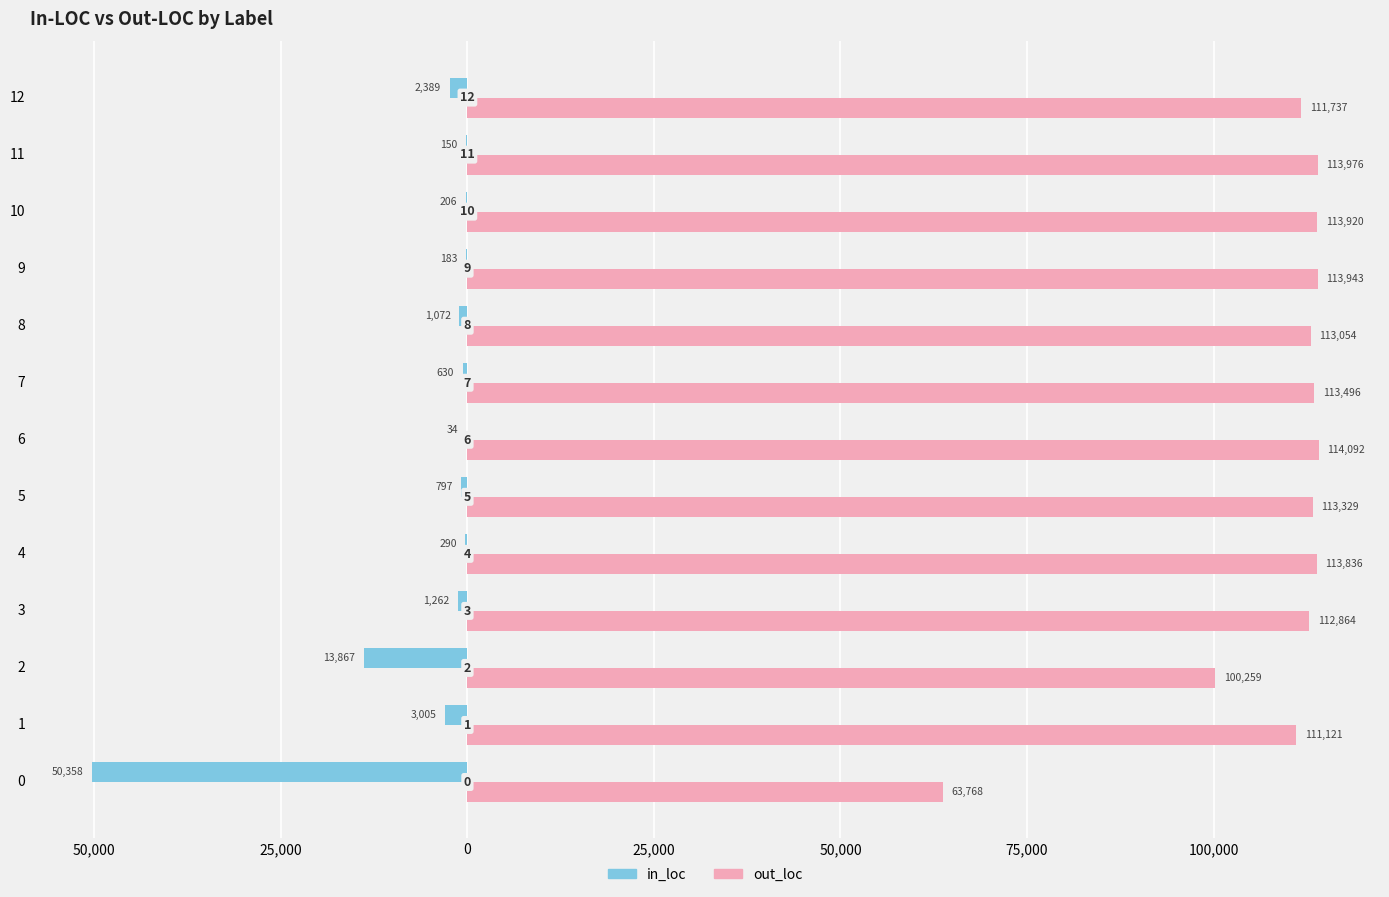

What is the maximum value for in_loc?

-34